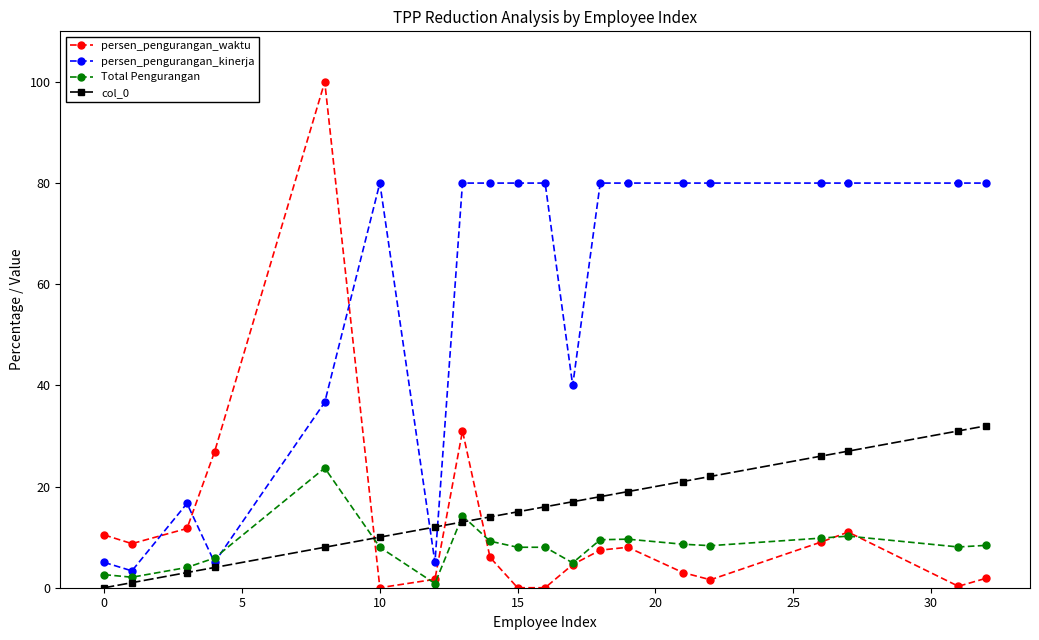

What are all the series names shown in the legend?

persen_pengurangan_waktu, persen_pengurangan_kinerja, Total Pengurangan, col_0